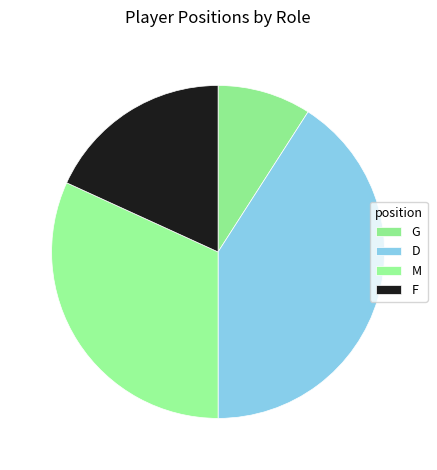

True or false: M accounts for 45% of the total.

False